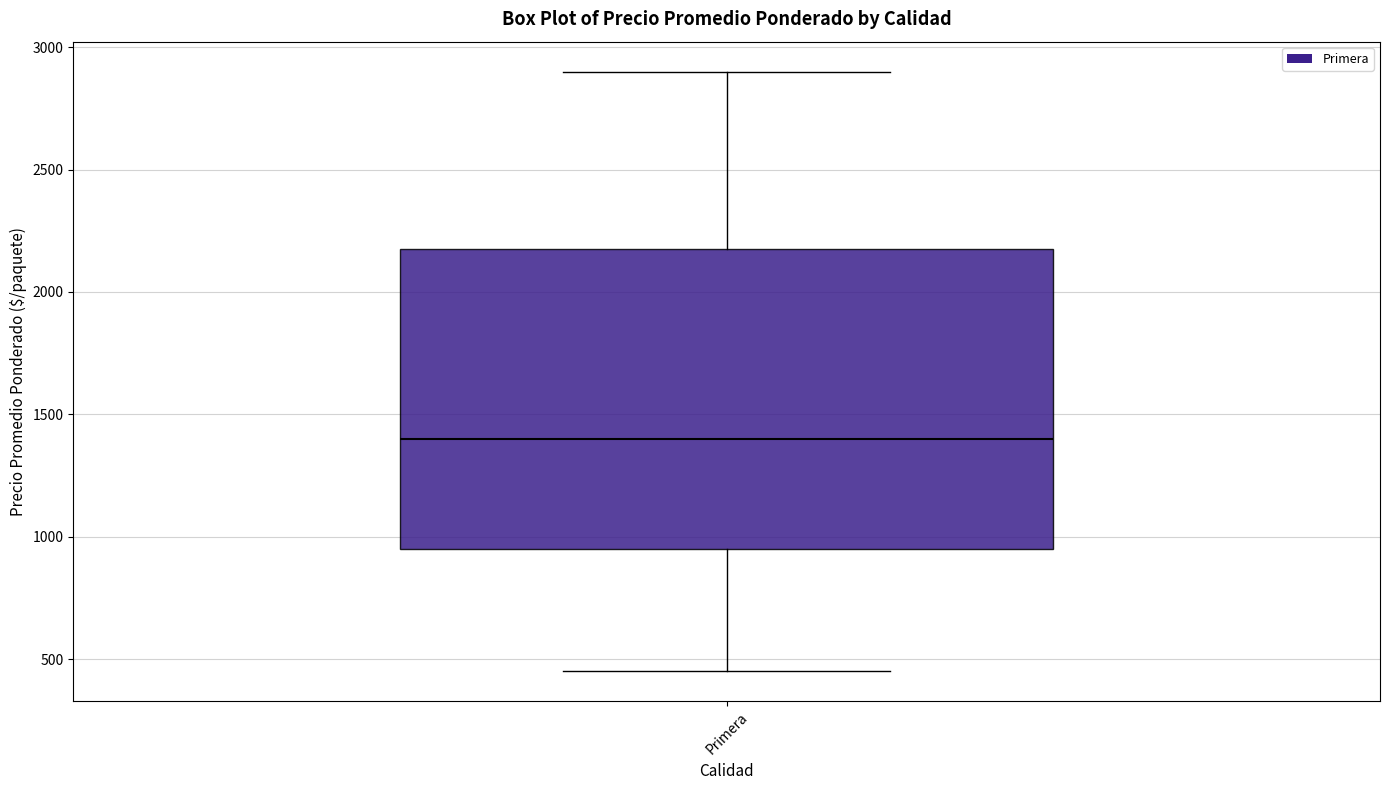

Transcribe this box plot: give where the median line is, the range the box spans, and where the two whiskers end, as read against the y-axis. The values are not printed on the chart, so give them approximately, as read against the axis.

median 1400, box 950 to 2200, whiskers 450 to 2900